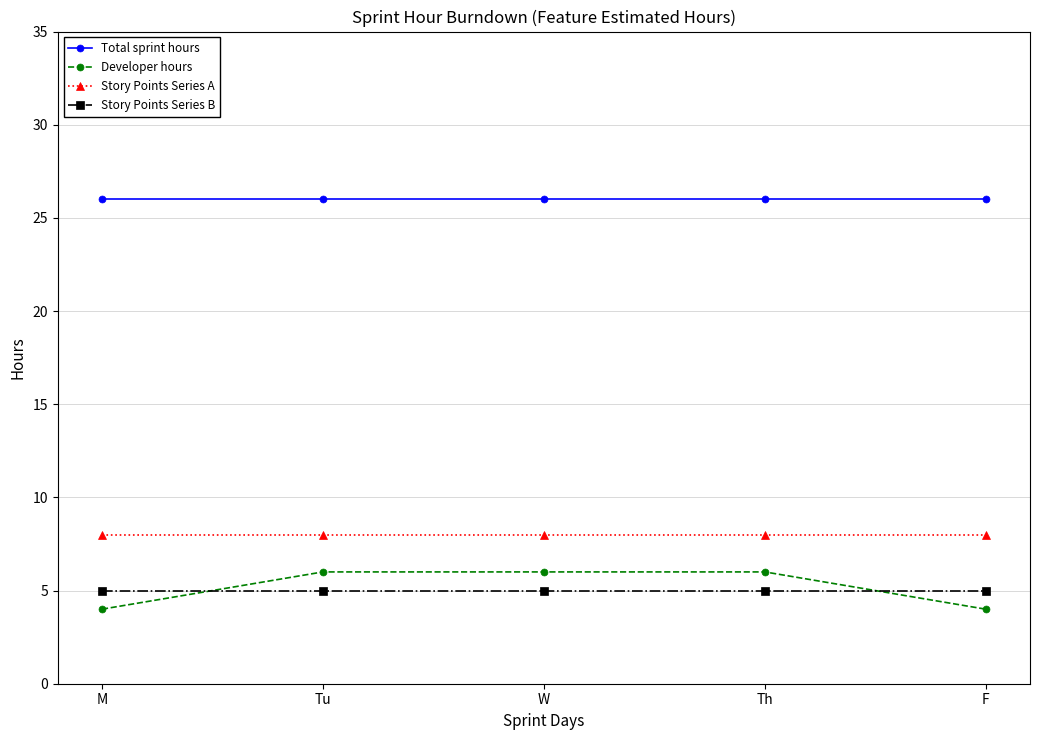

What value does the Story Points Series A series have at F?

8